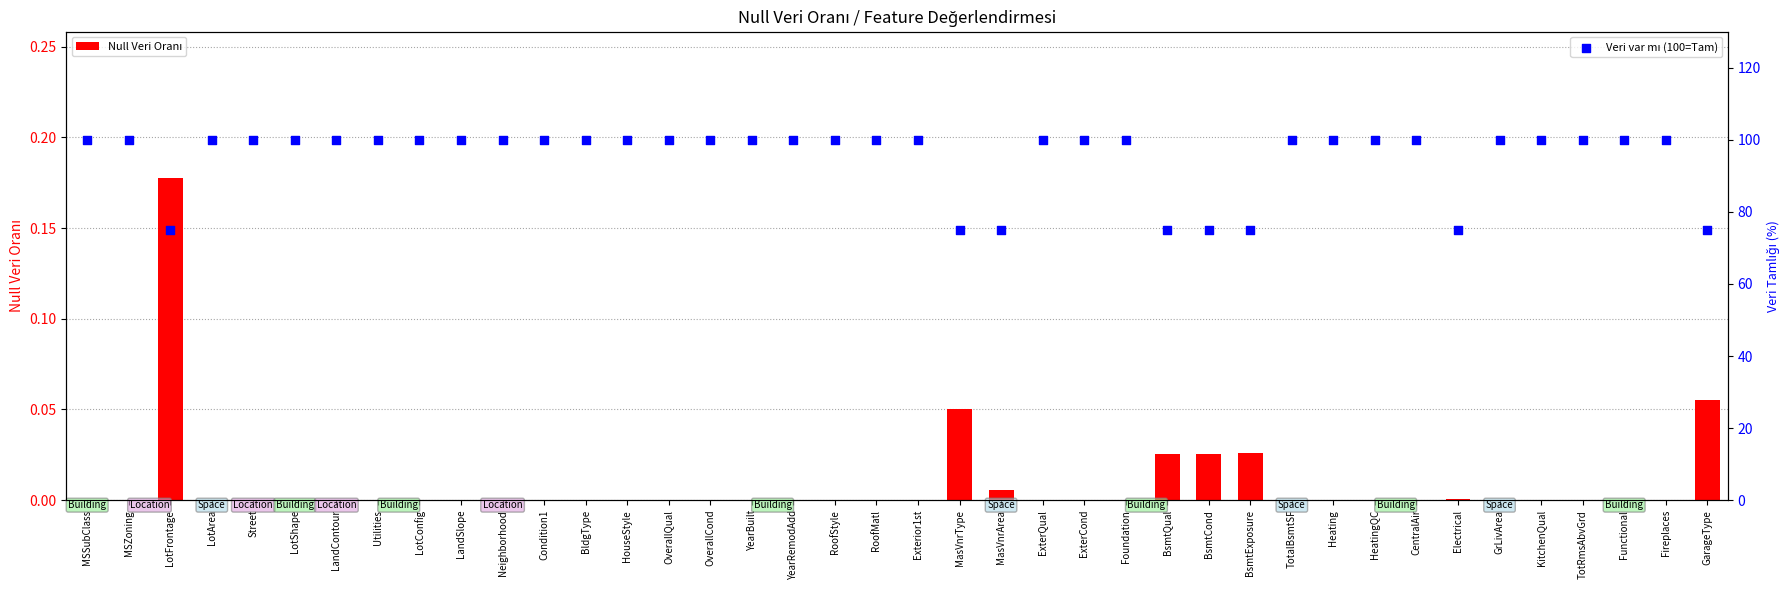

Which series has the largest total across all categories?

Veri var mı (100=Tam)